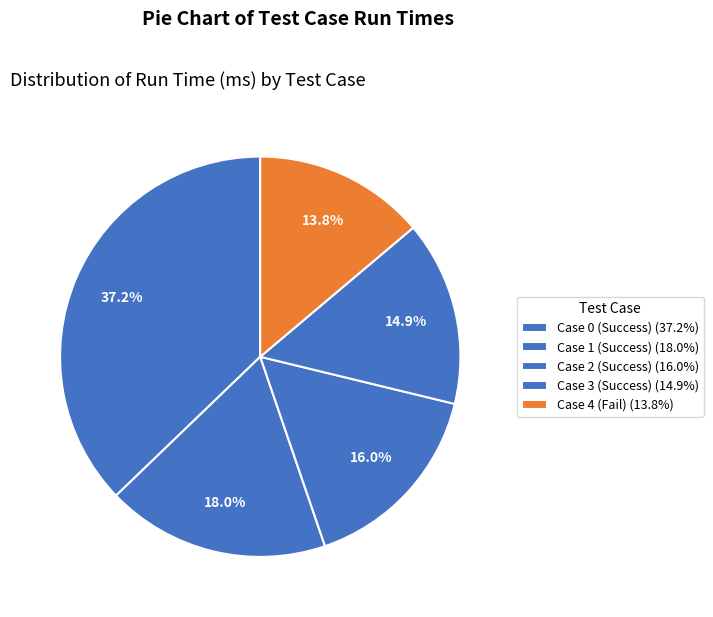

Which category has the biggest portion of the pie?

Case 0 (Success)